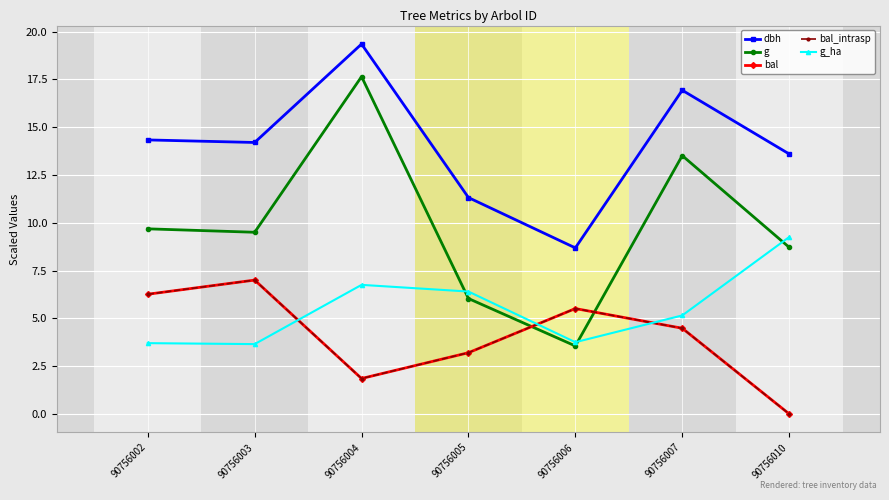

What is the maximum value for bal?

7.0